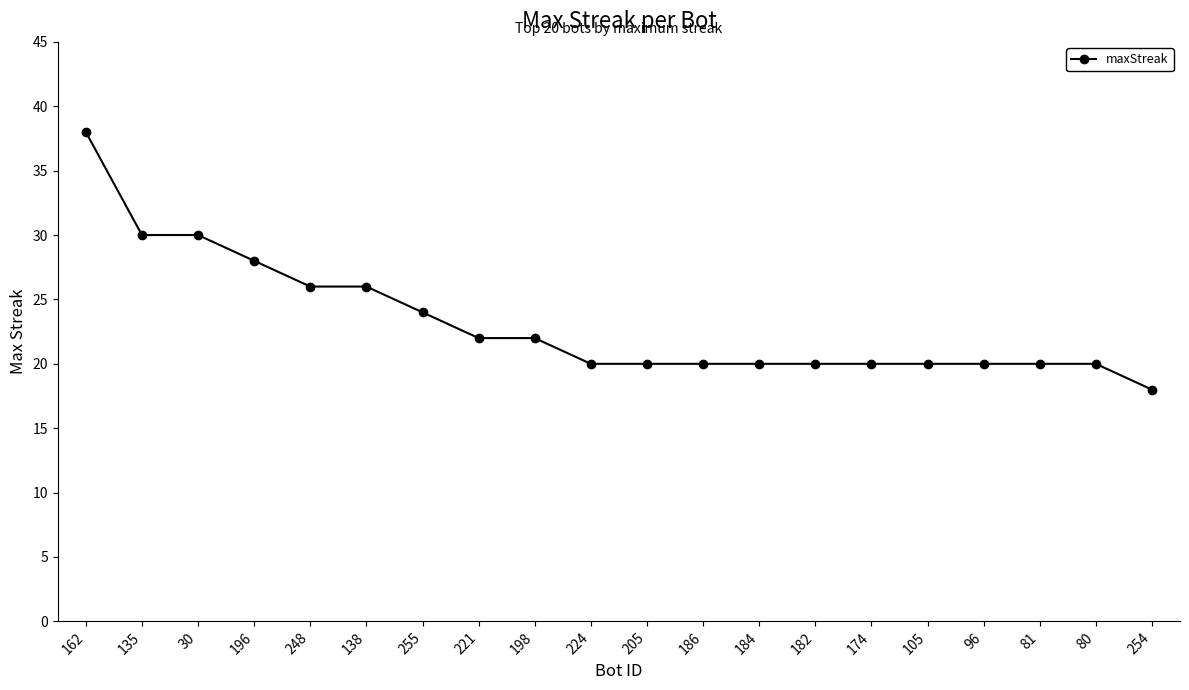

Where is the data nearest to the value 28?

196